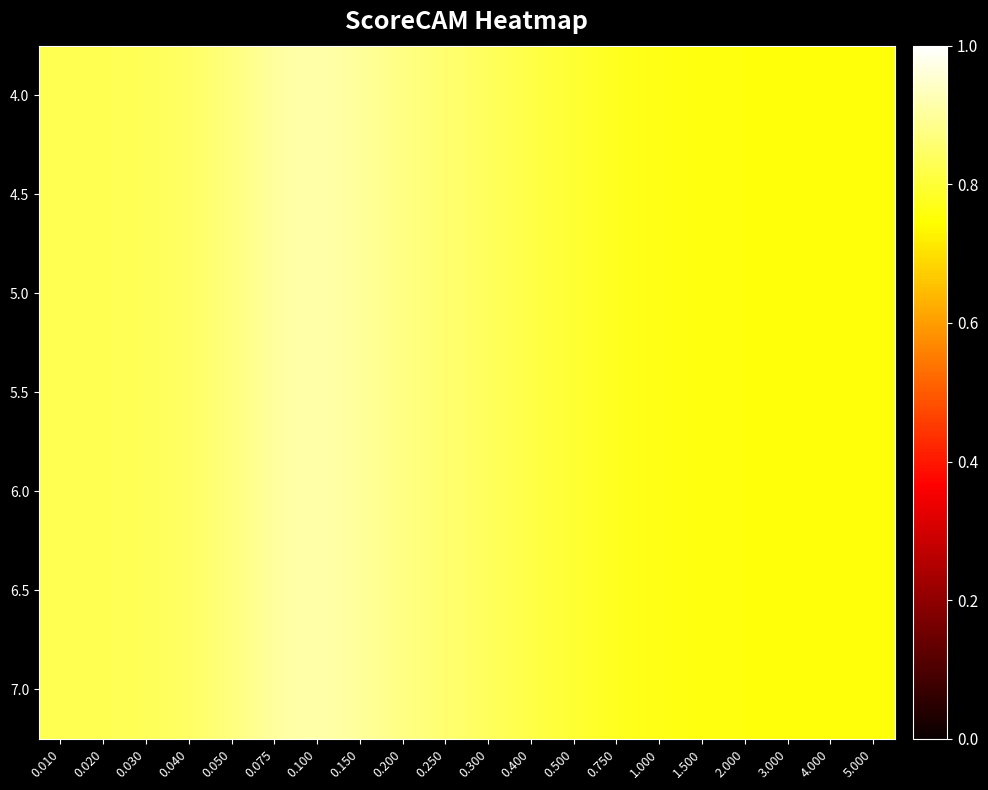

Rank the series at 0.250 from lowest to highest value.

4.0, 4.5, 5.0, 5.5, 6.0, 6.5, 7.0